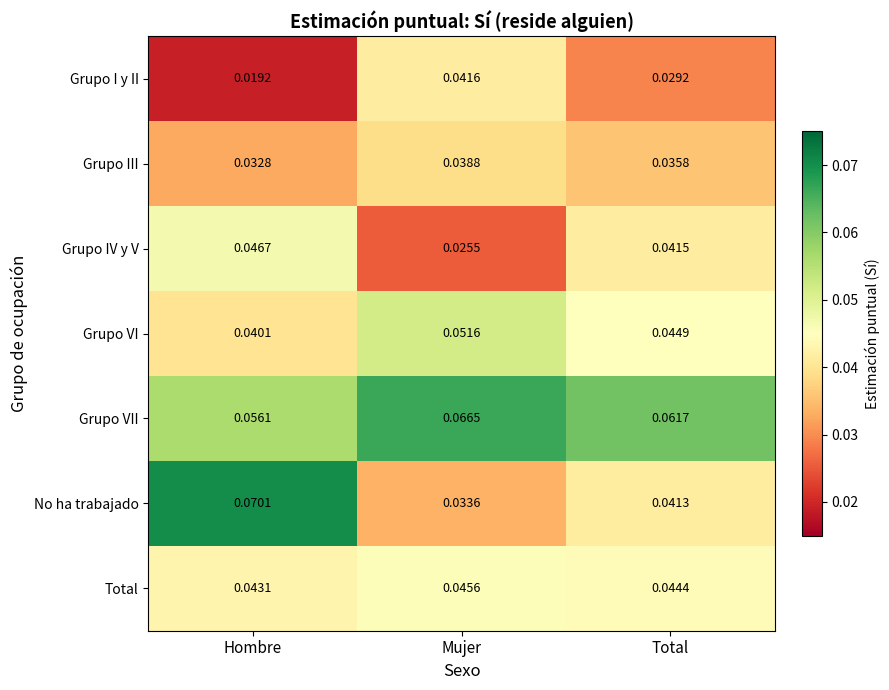

Which label corresponds to the largest value in the chart?

Hombre